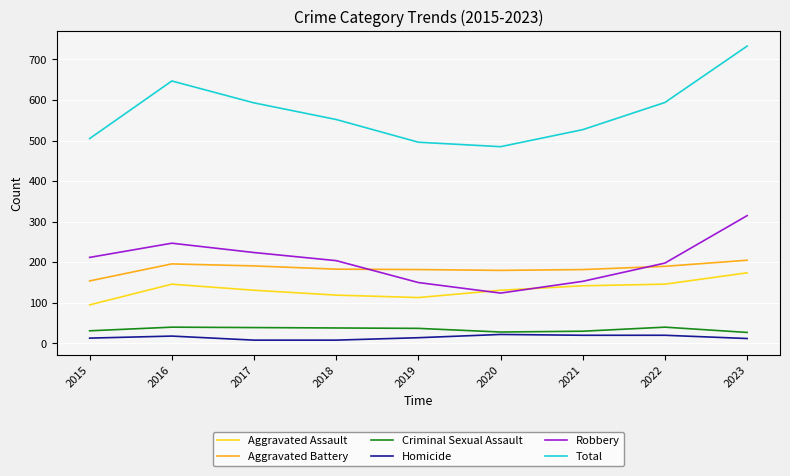

What is the minimum value shown in the chart?

8